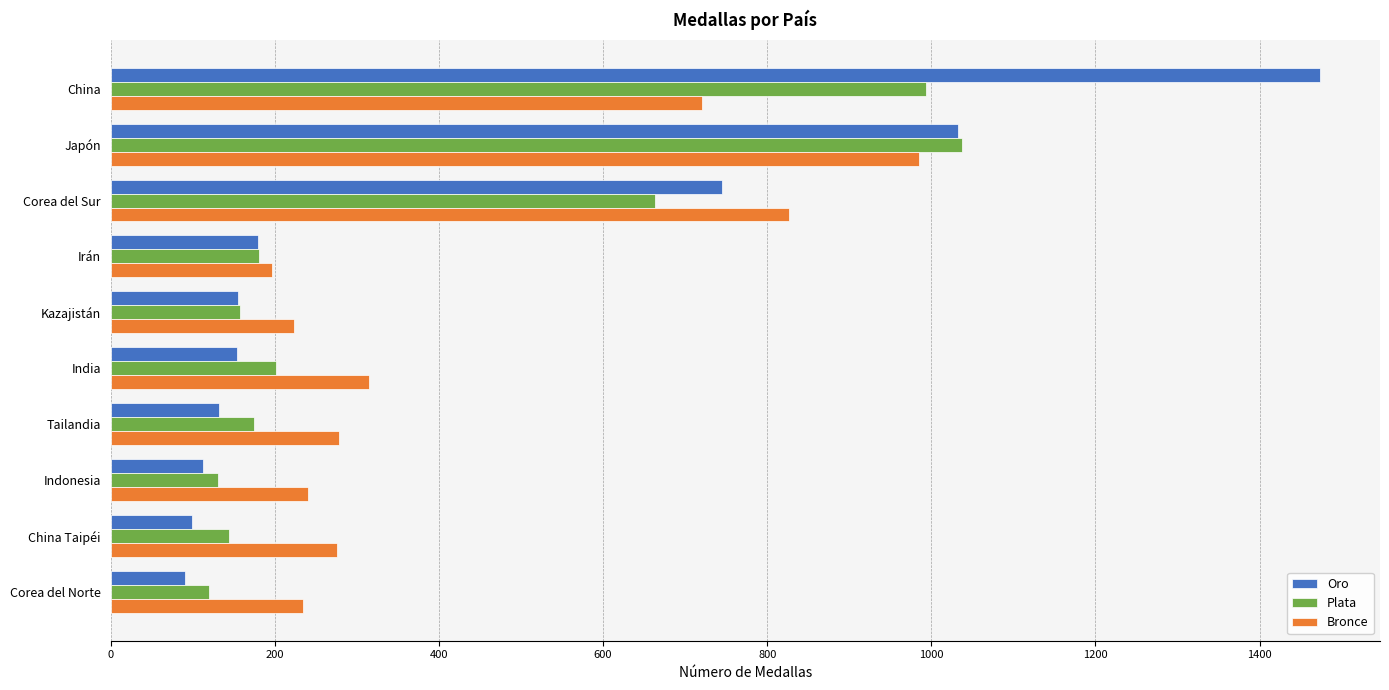

Where is Bronce nearest to the value 591?

China